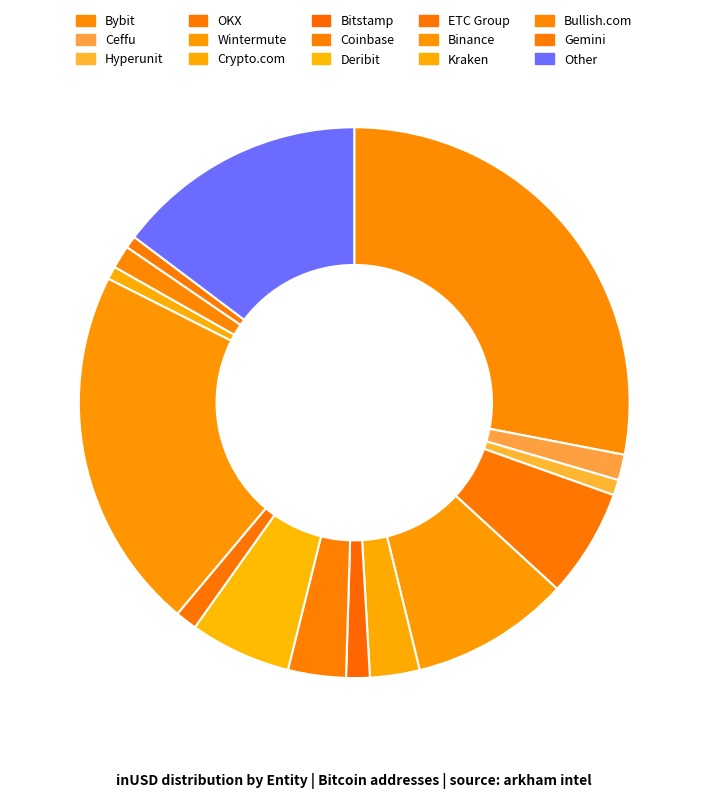

What percentage is NOT represented by Bitstamp?

98.6%